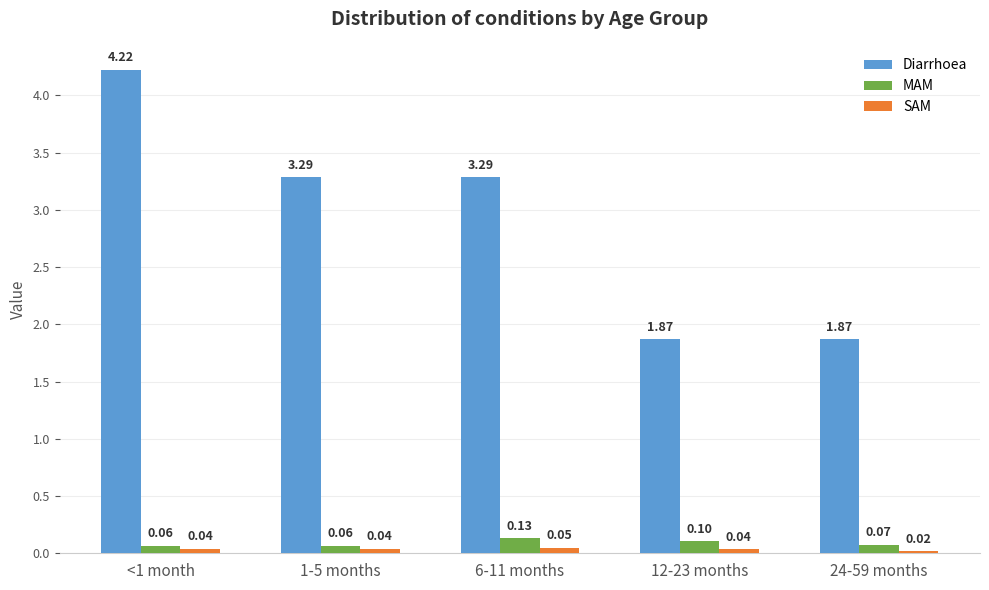

At how many categories does at least one series exceed 1?

5